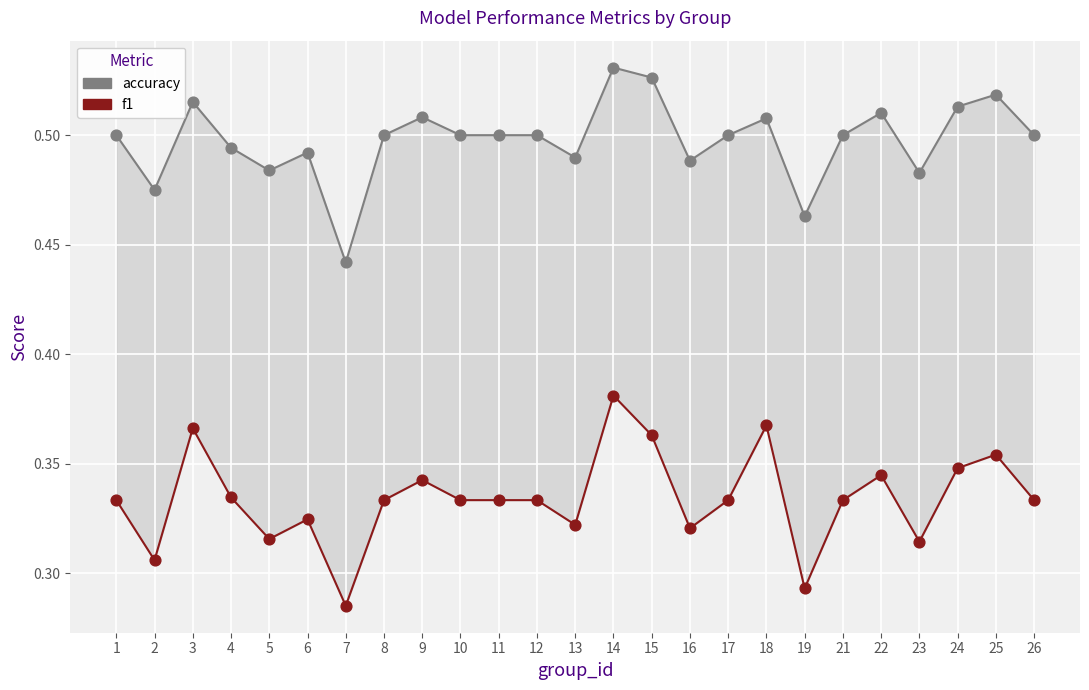

At how many categories does at least one series exceed 0?

25